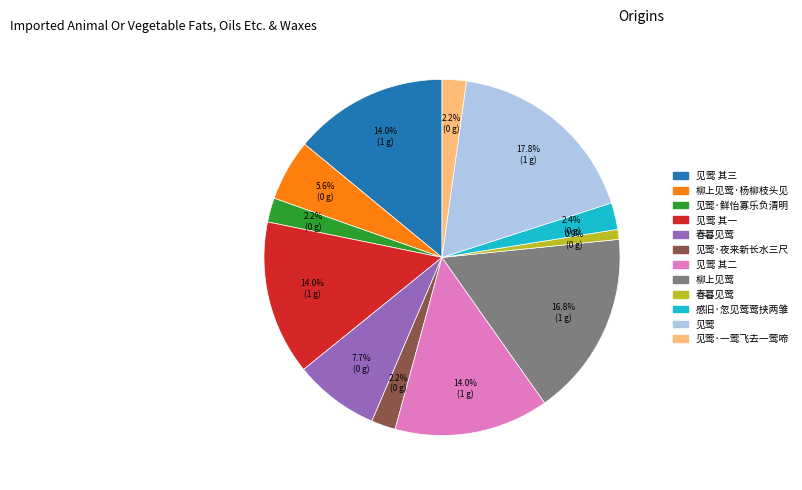

Is there any slice that represents more than half of the pie?

No